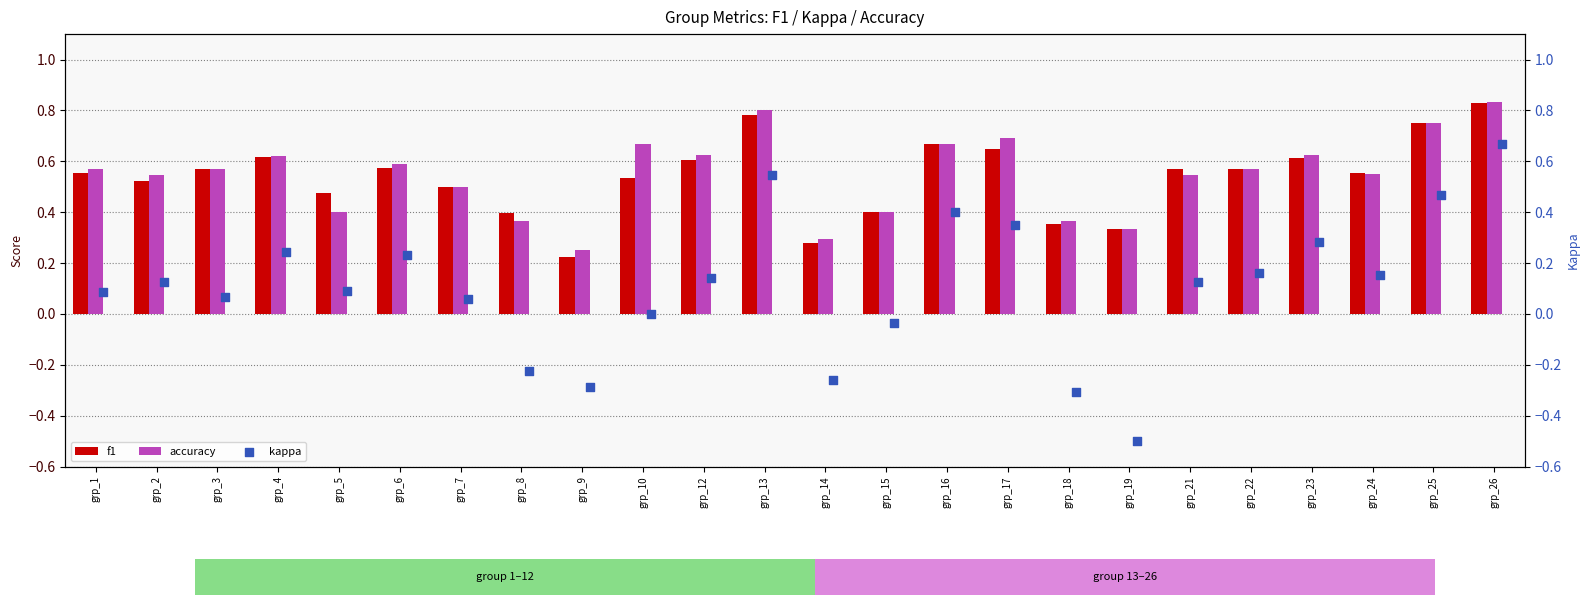

Which series has the largest total across all categories?

accuracy